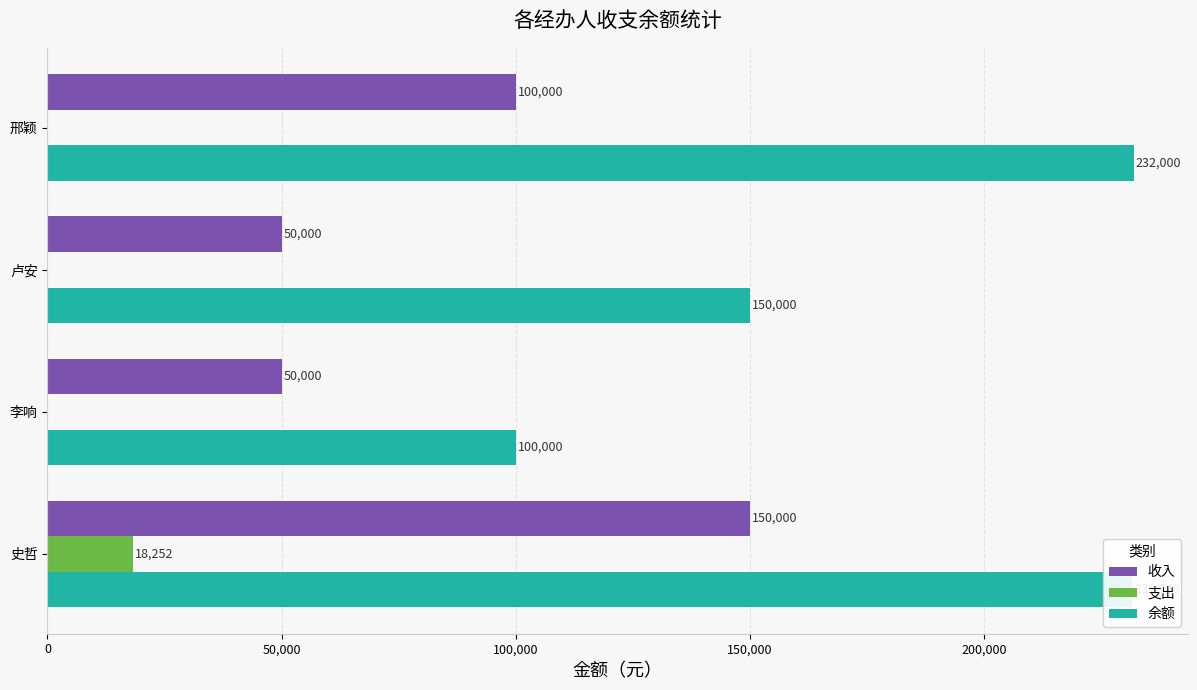

What is the sum of the 余额 values at 卢安 and 邢颖?

382000